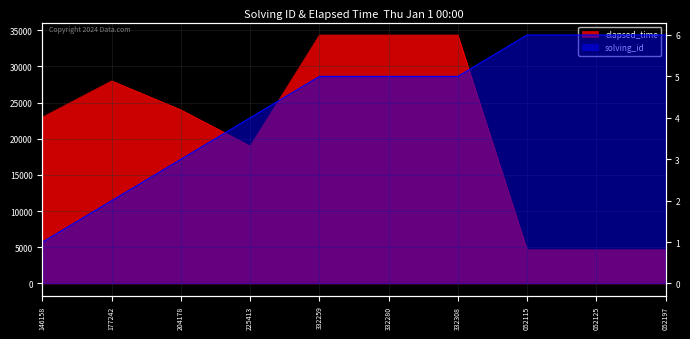

Reading left to right, extract all data points from this chart.

solving_id: 1	2	3	4	5	5	5	6	6	6
elapsed_time: 23000	28000	24000	19000	34333	34333	34333	4666	4666	4666